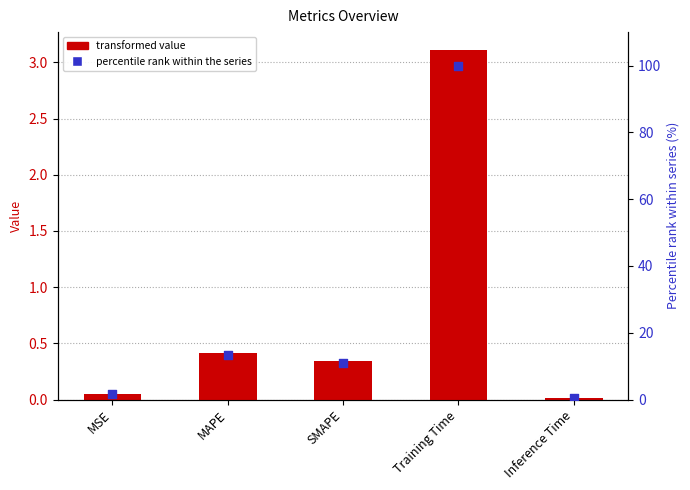

What is the total value across all series at MSE?

1.6